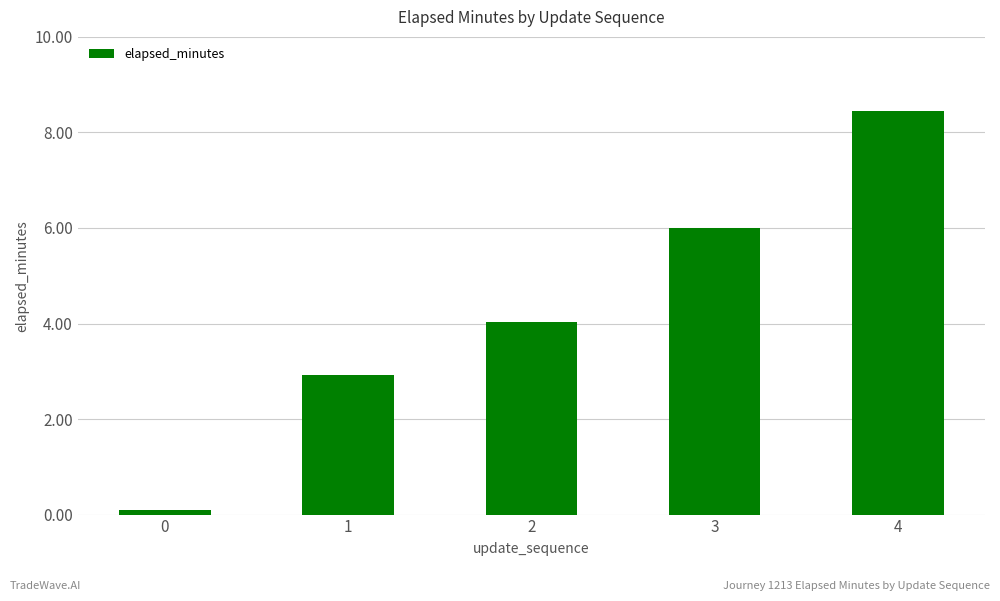

The chart shows a value of 4.5 at 1. True or false?

False